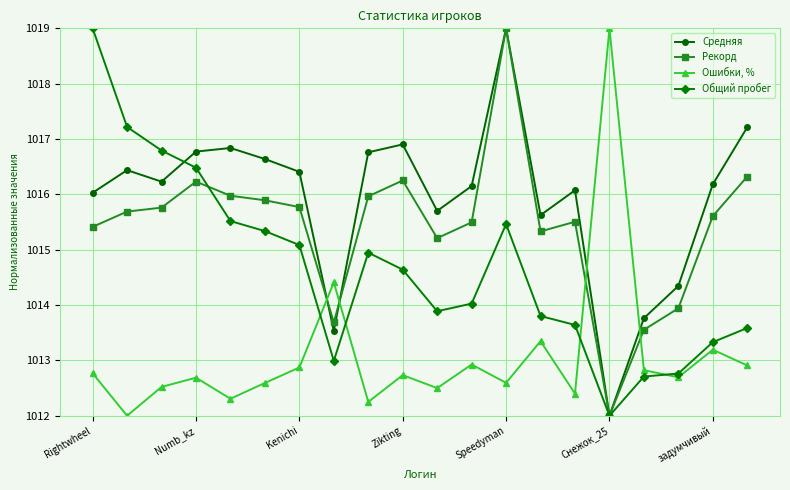

How many lines are shown in the chart?

4